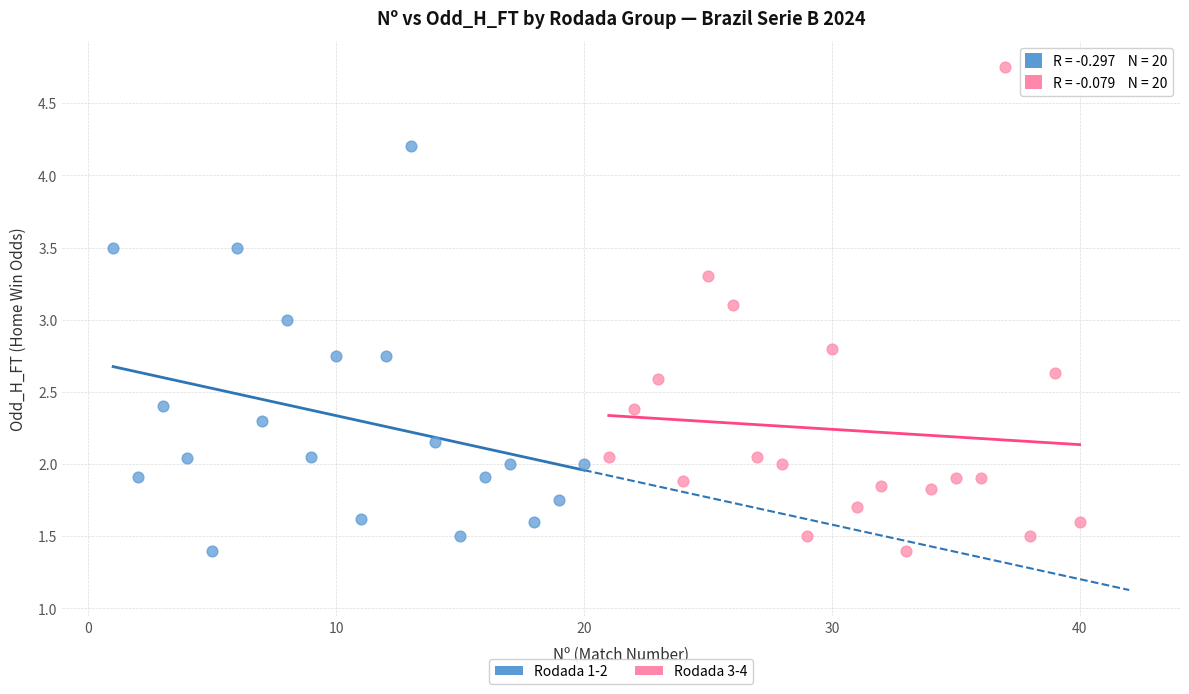

Which series has the widest spread of Y values?

Rodada 3-4